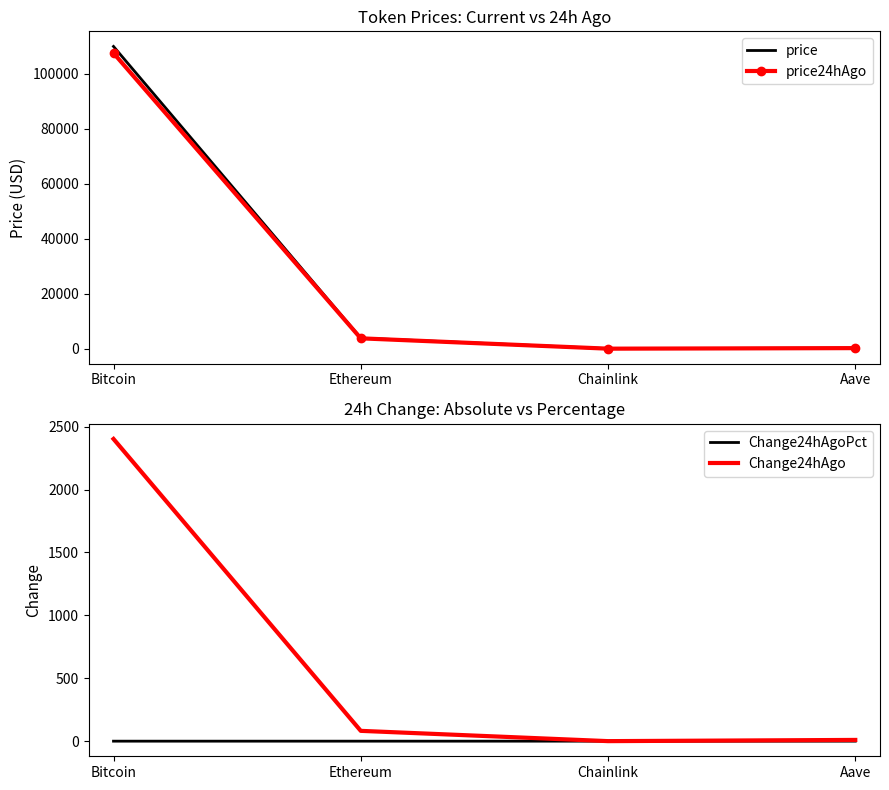

True or false: price has more than 2 interior local peaks.

False